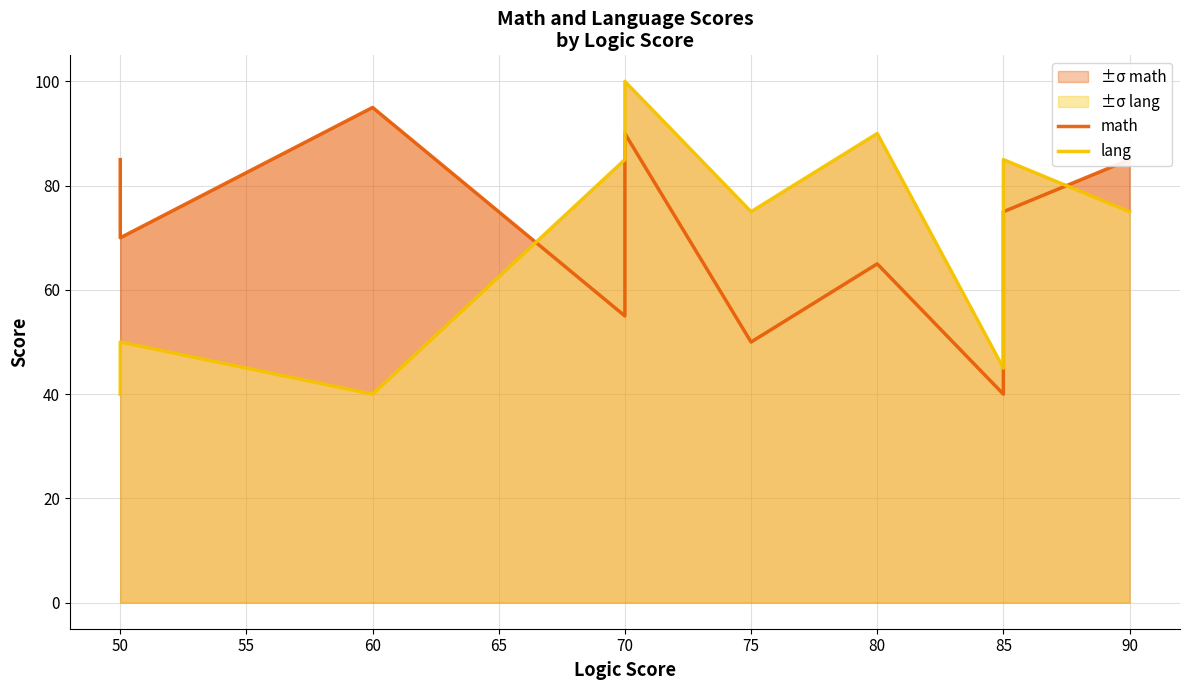

Which series has the widest spread of values?

lang